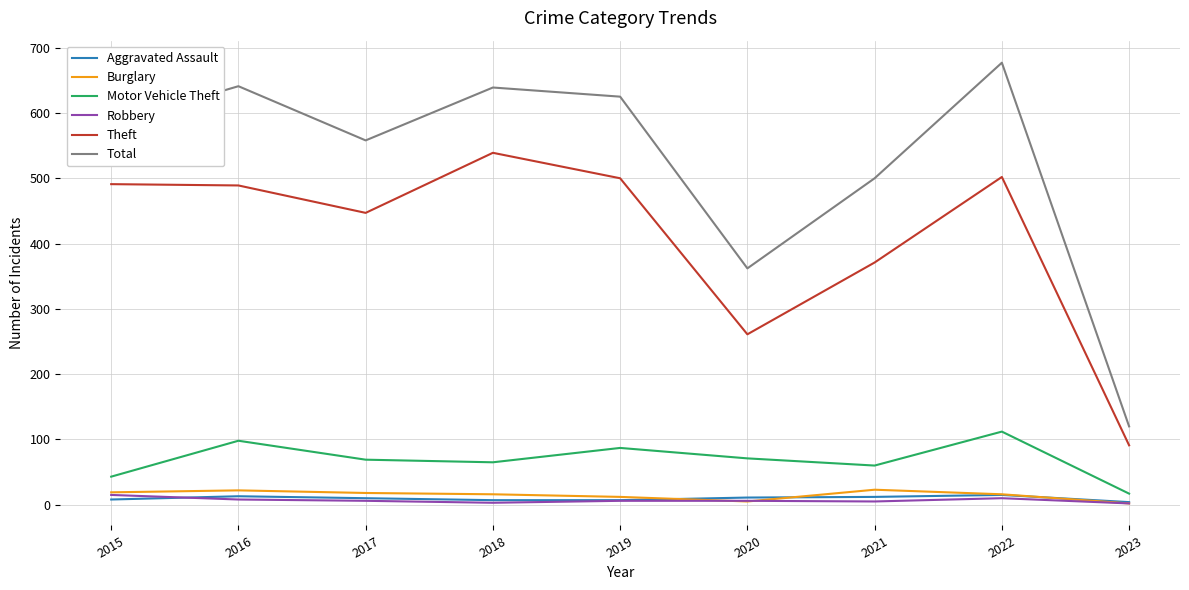

The Motor Vehicle Theft series shows 69 at 2017. True or false?

True